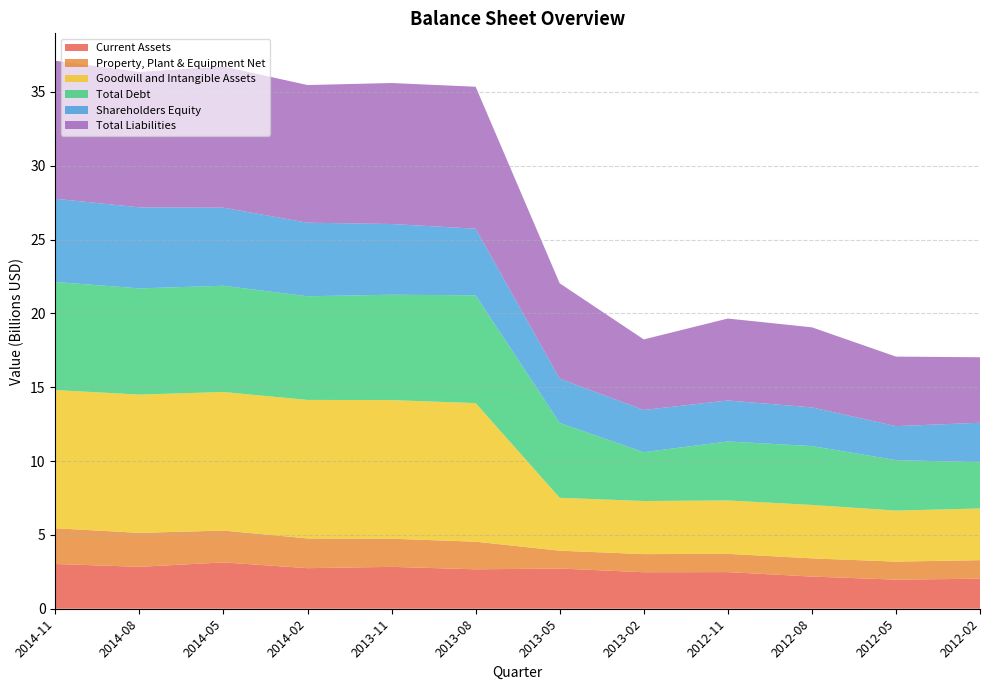

Reading left to right, what are all the values shown in this chart?

Current Assets: 3030800000	2838100000	3137200000	2747200000	2835400000	2670100000	2723300000	2471200000	2480600000	2177900000	1971400000	2034300000
Property, Plant & Equipment Net: 2419100000	2299900000	2157100000	2014300000	1905400000	1870400000	1207600000	1229000000	1236700000	1233500000	1219100000	1255800000
Goodwill and Intangible Assets: 9358800000	9362800000	9382500000	9377900000	9387200000	9383100000	3580700000	3593700000	3615000000	3617500000	3453900000	3499300000
Total Debt: 7318800000	7191900000	7195200000	7020500000	7134600000	7300500000	5072000000	3305400000	3995400000	3987700000	3421000000	3129500000
Shareholders Equity: 5635000000	5487400000	5287000000	4981300000	4789800000	4510400000	2997400000	2860300000	2775300000	2618100000	2299800000	2676000000
Total Liabilities: 9345500000	9170000000	9555400000	9320800000	9546500000	9612400000	6455000000	4777800000	5547400000	5422400000	4708400000	4433900000